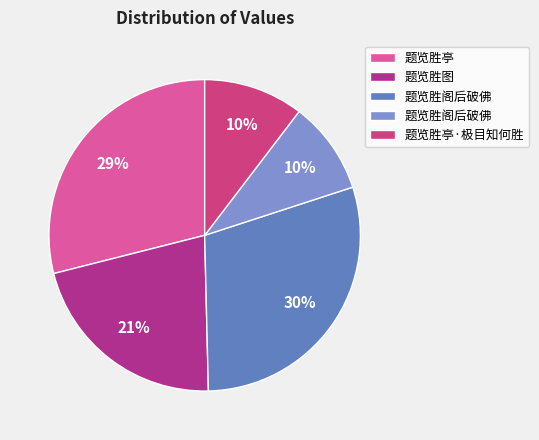

How many segments does this pie chart have?

5